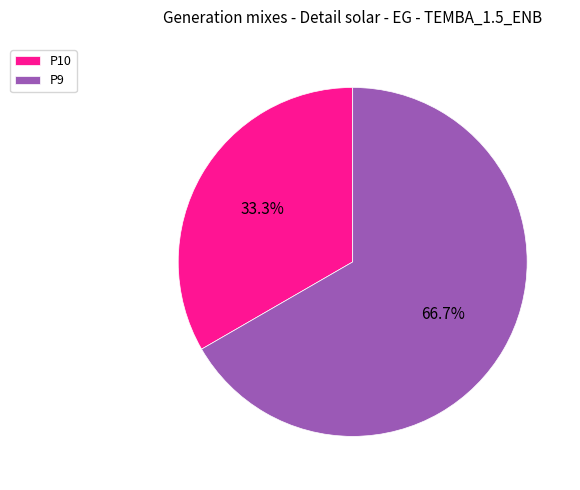

To the nearest percent, what is the difference between the P10 and P9 slice percentages?

33%